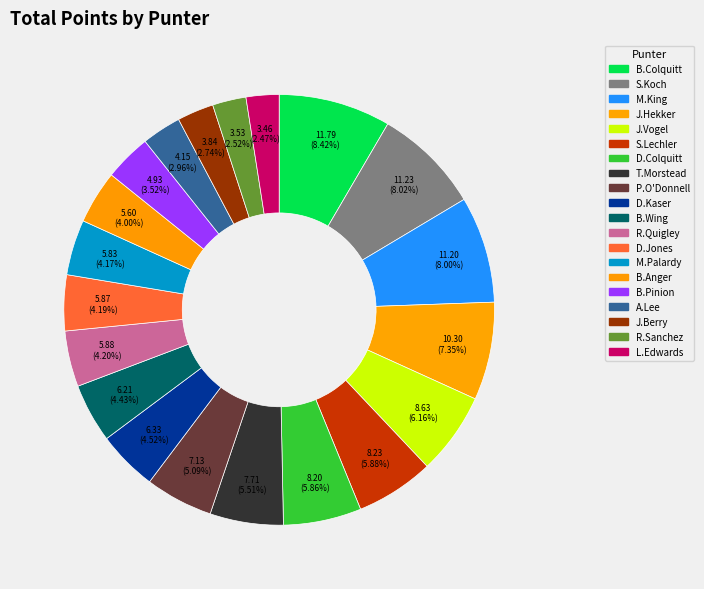

To the nearest percent, what portion does J.Hekker represent?

7%